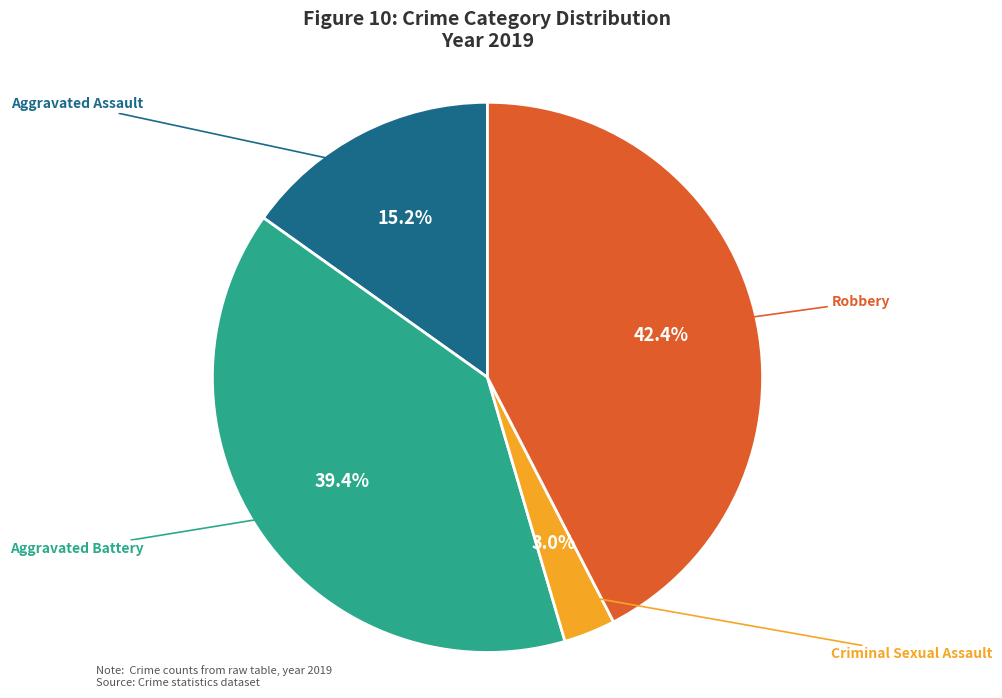

How many slices are in this pie chart?

4